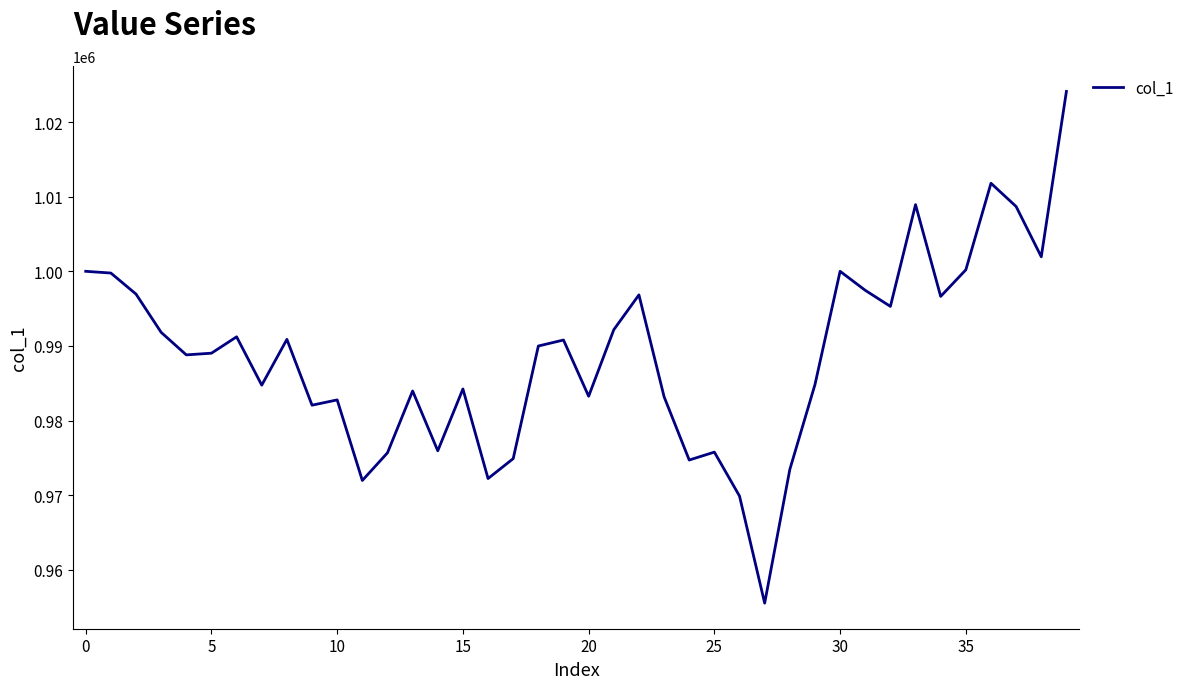

What is the difference between the maximum and minimum values?

68567.8